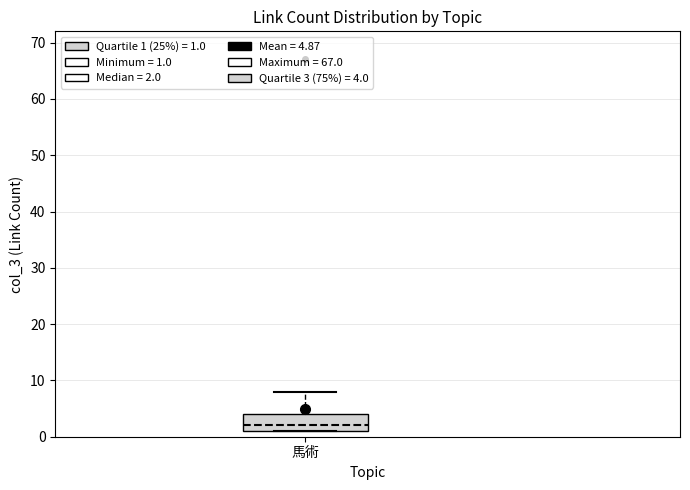

Read this box plot against the y-axis: the position of the median line, the range covered by the box, and the ends of both whiskers. The values are not printed on the chart, so give them approximately, as read against the axis.

median 2, box 1 to 4, whiskers 1 to 8